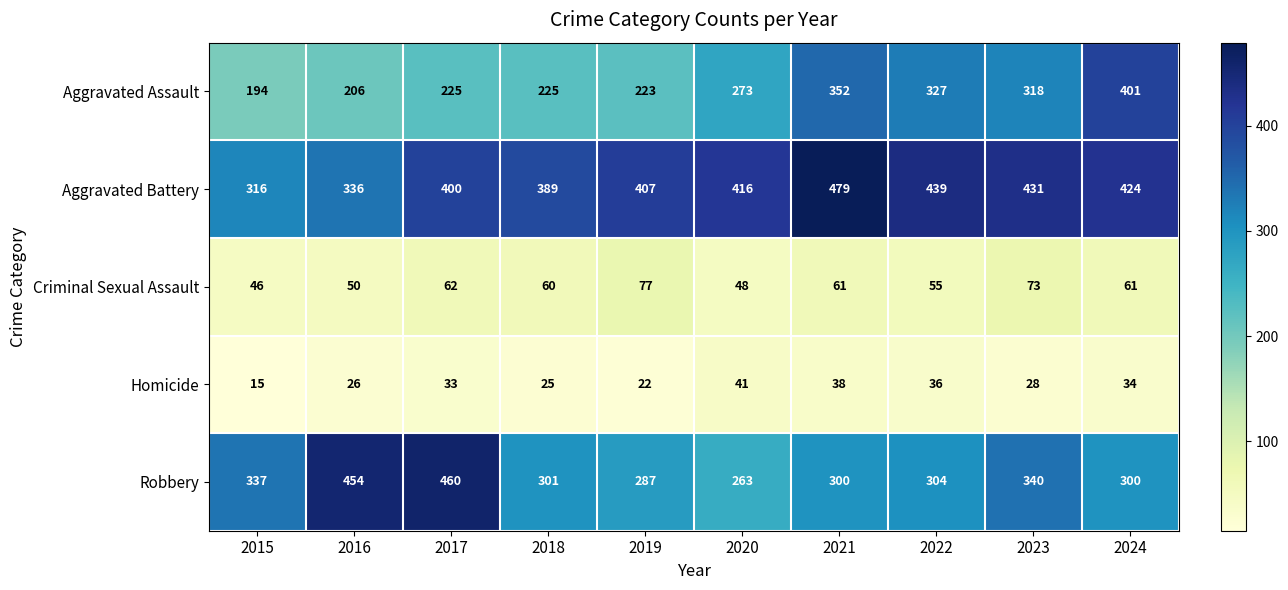

What is the spread (max minus min) of values at 2017?

427